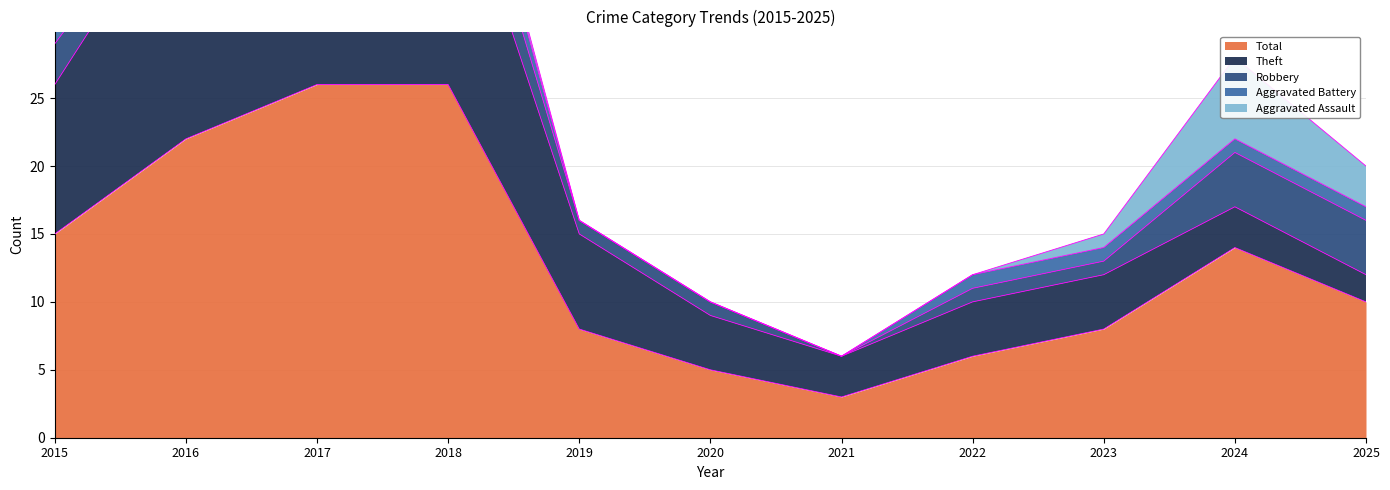

At which label does Theft reach its peak?

2016